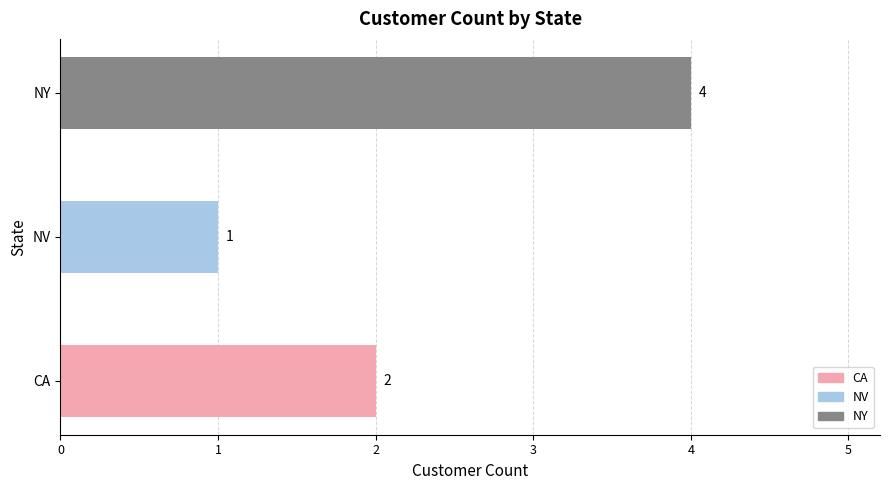

Are the bars grouped side by side (vs. stacked)?

No